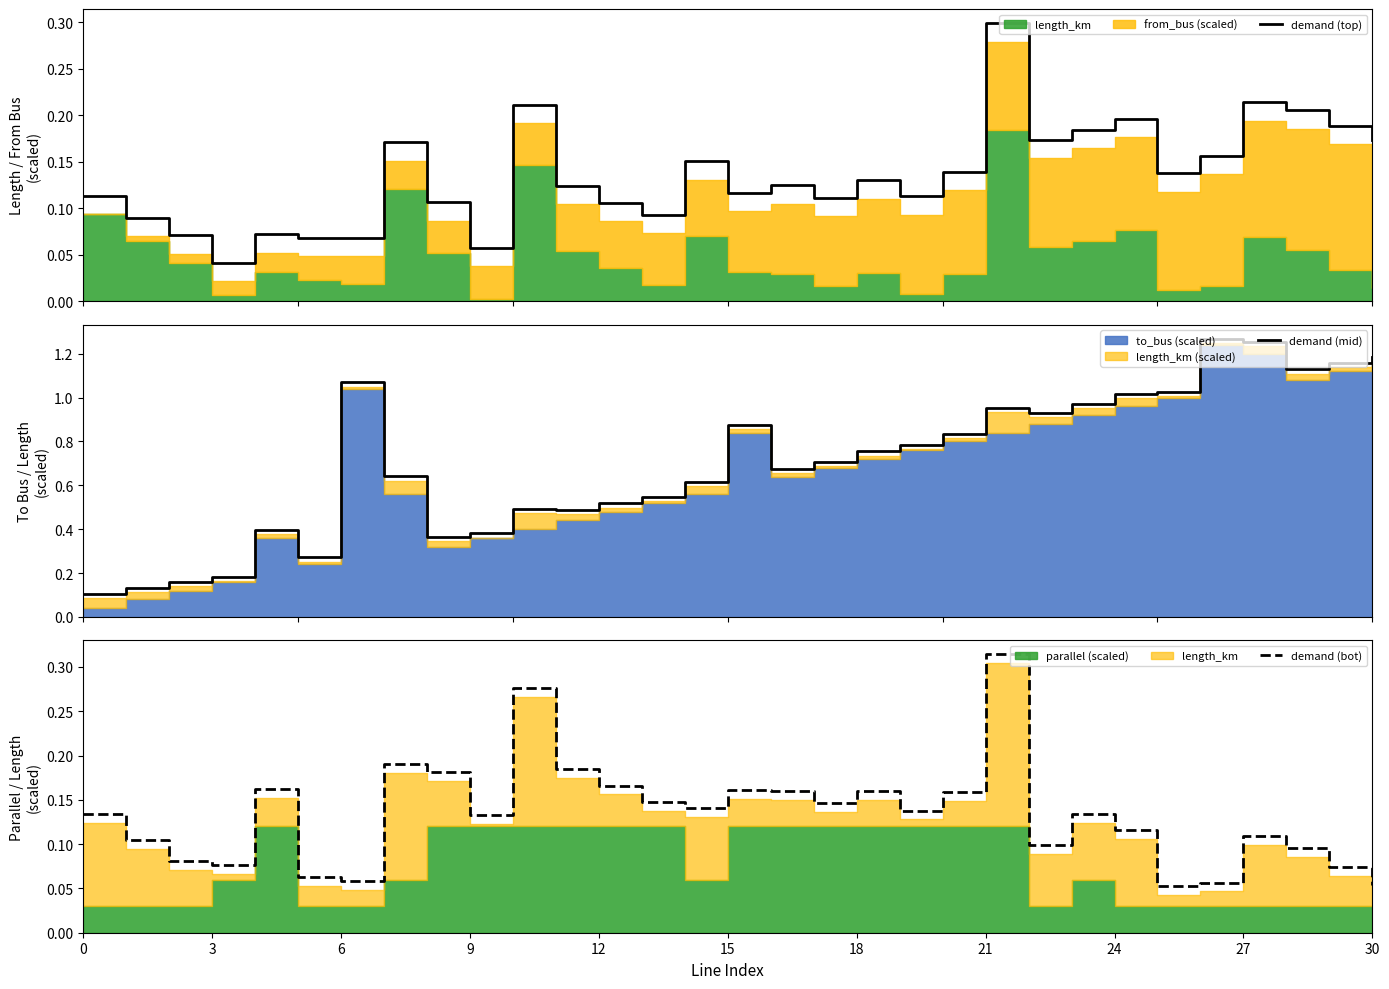

What is the maximum value for demand (top)?

0.3